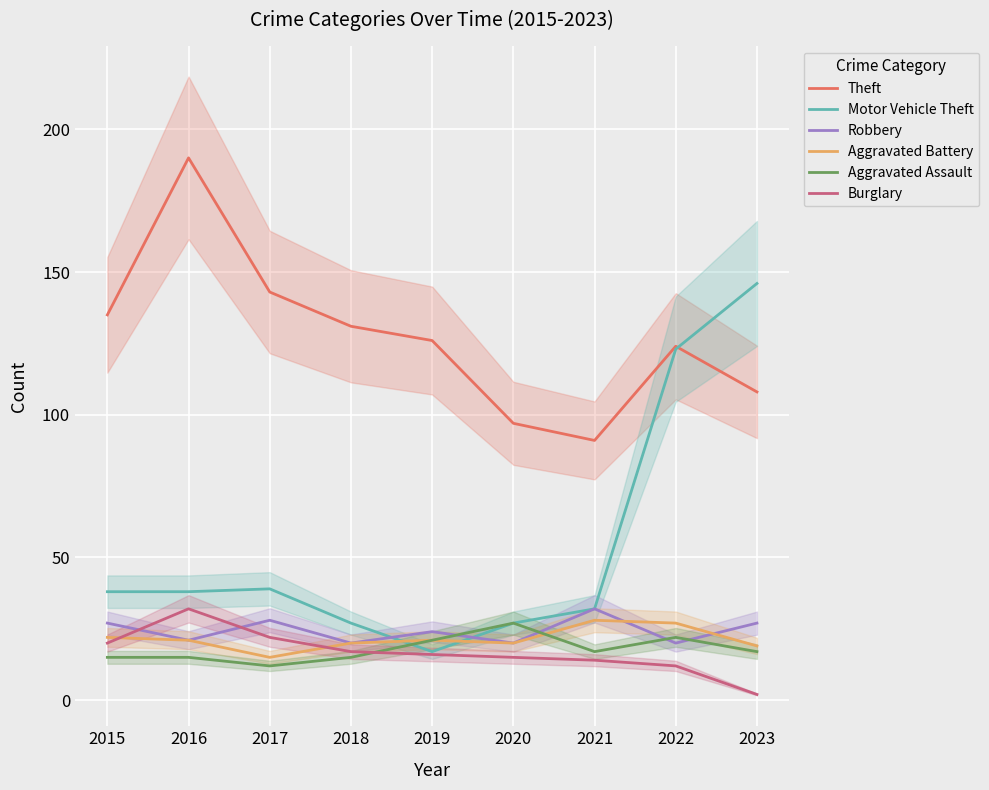

What is the total value across all series at 2023?

319